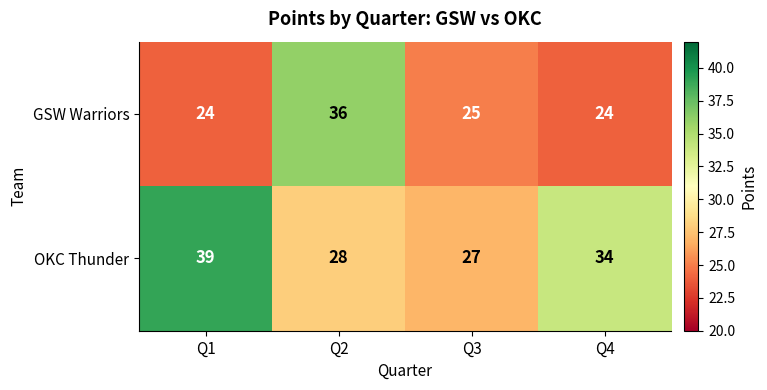

Where is GSW Warriors nearest to the value 30?

Q3